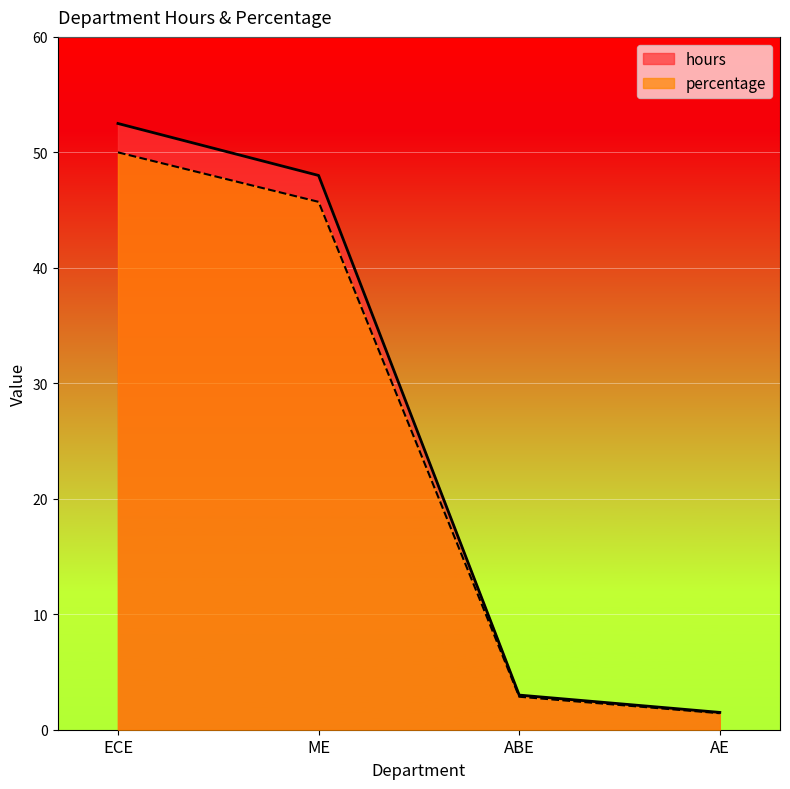

How many lines are shown in the chart?

2